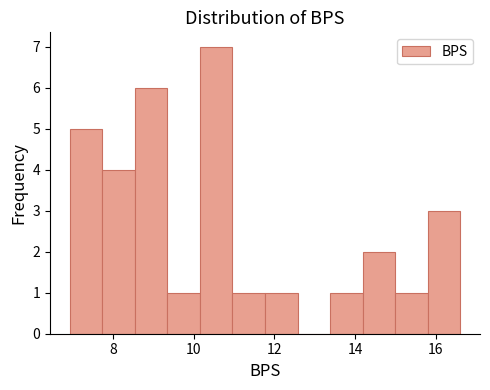

Reading left to right, list every bar in this chart as the range it spans on the x-axis followed by its height. Neither the bar edges nor the heights are printed on the chart, so give them approximately, as read against the axes.

7.0 to 7.8: 5
7.8 to 8.6: 4
8.6 to 9.4: 6
9.4 to 10.2: 1
10.2 to 11.0: 7
11.0 to 11.8: 1
11.8 to 12.6: 1
12.6 to 13.4: 0
13.4 to 14.2: 1
14.2 to 15.0: 2
15.0 to 15.8: 1
15.8 to 16.6: 3